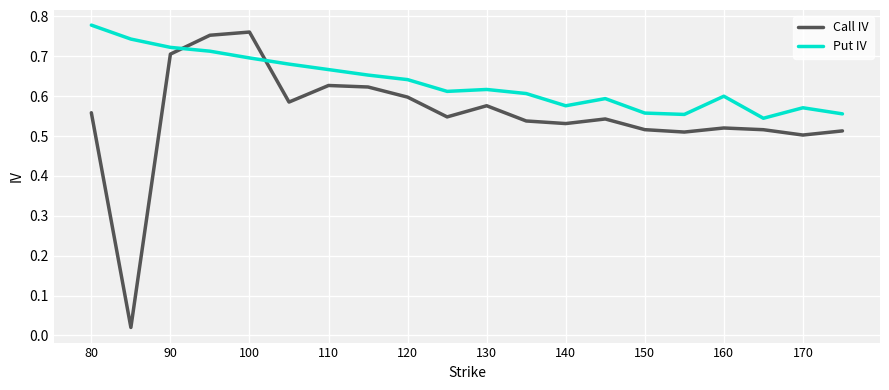

Which series has the largest range (max minus min)?

Call IV